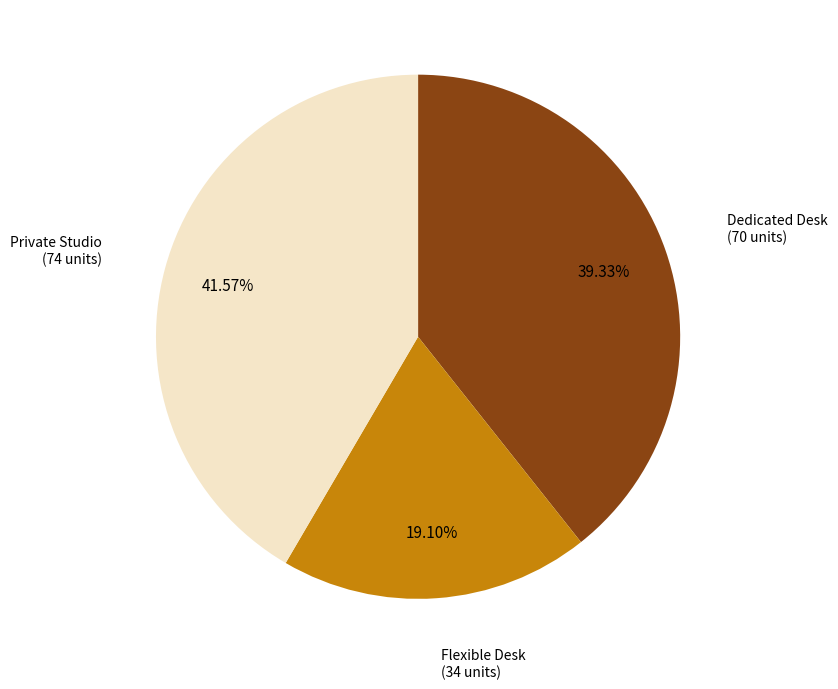

Is there any slice that represents more than half of the pie?

No